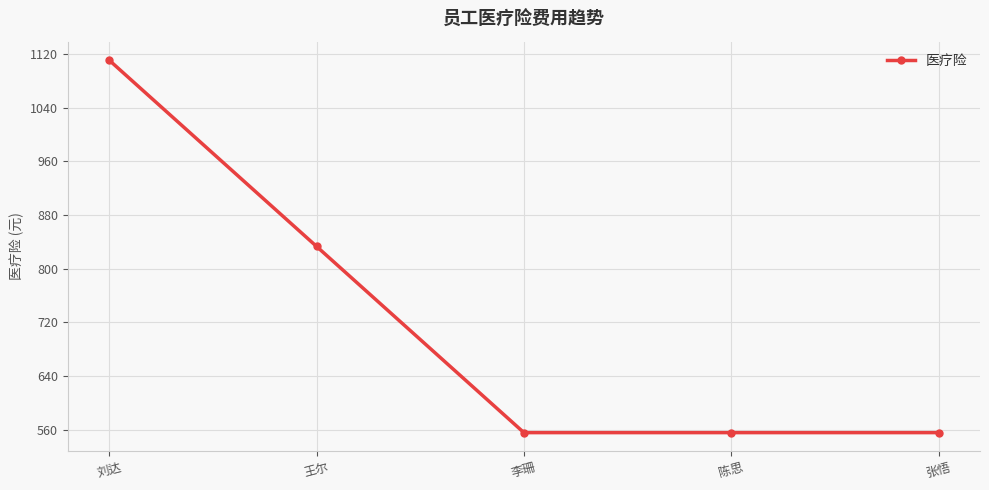

True or false: the data shows 555.6 at 张悟.

True